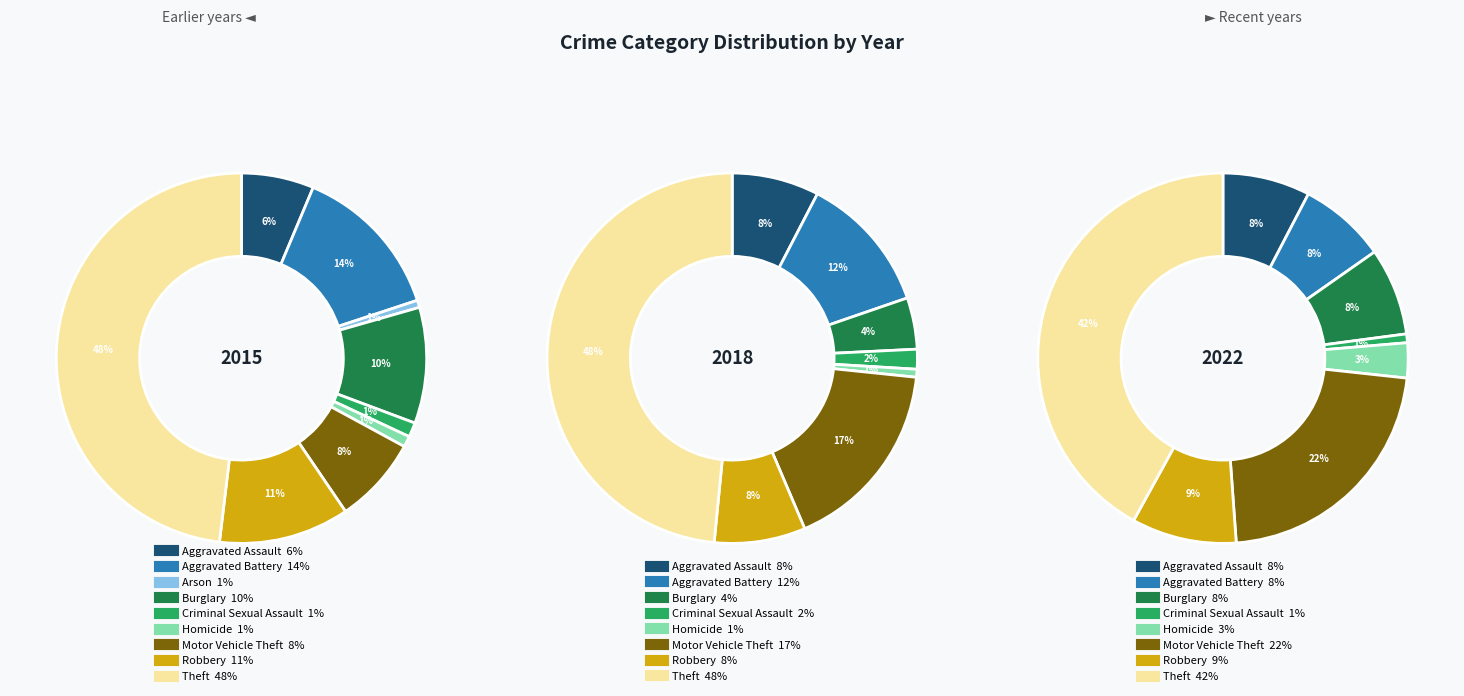

Which series has the widest spread of values?

2015